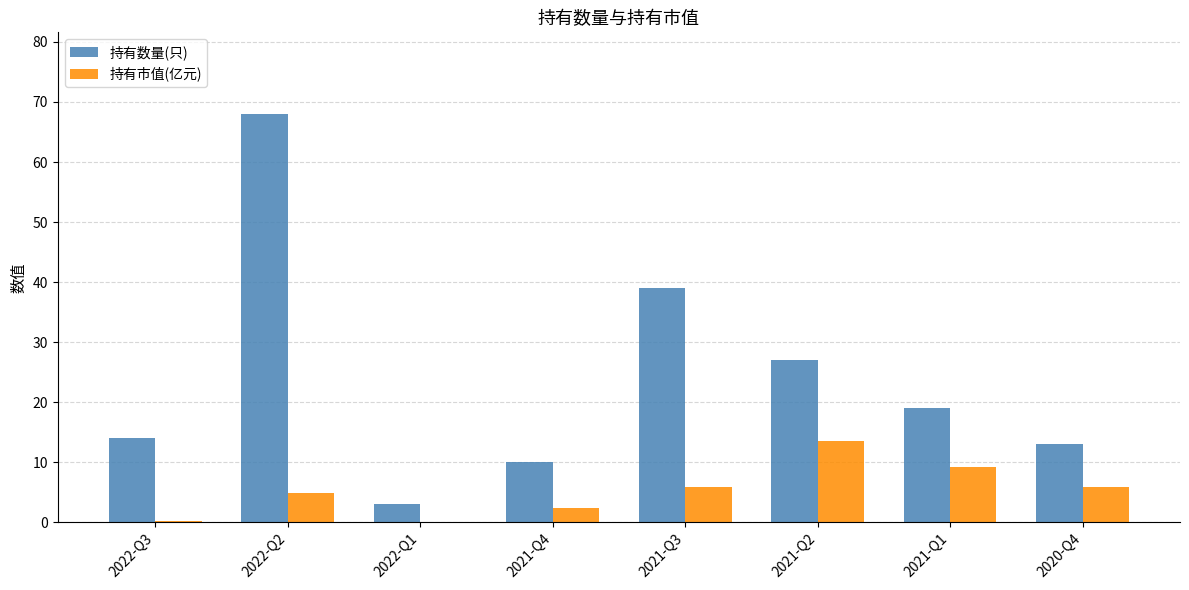

Where is 持有数量(只) nearest to the value 35?

2021-Q3